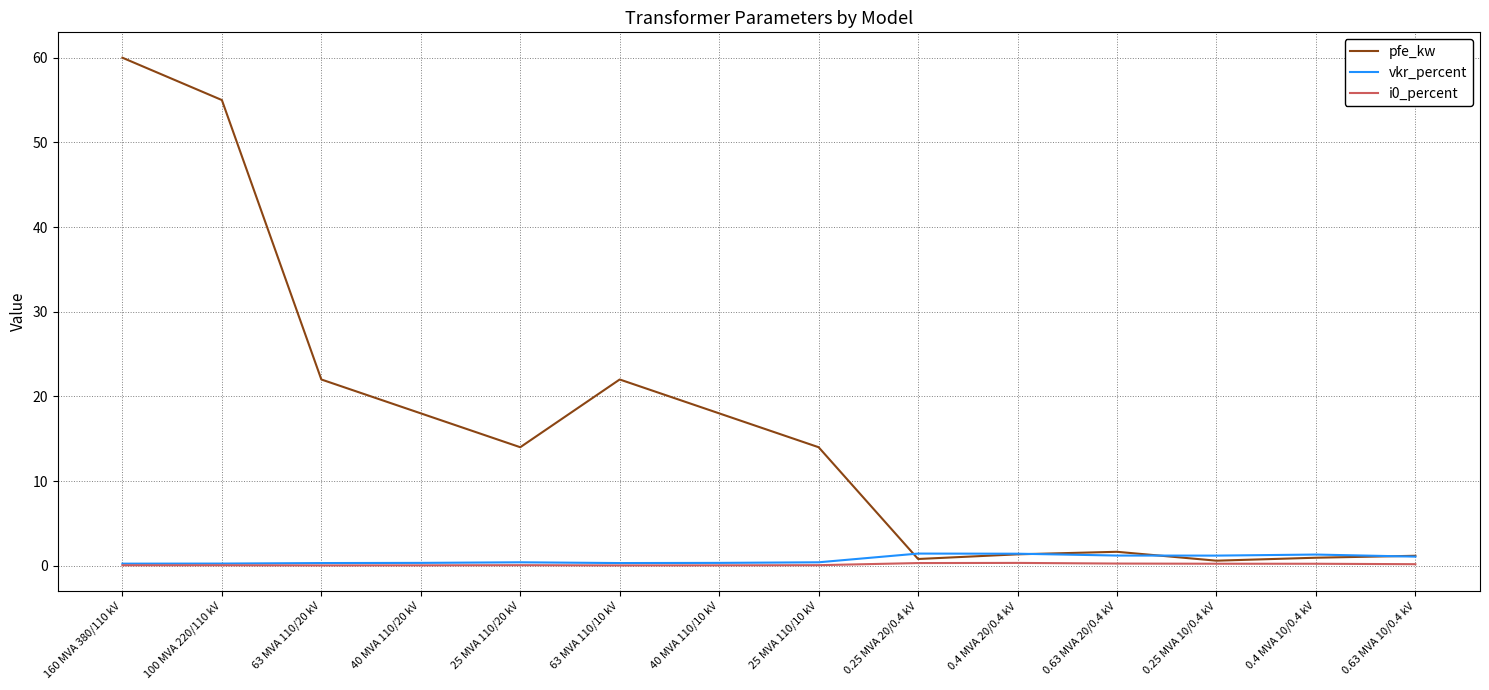

True or false: i0_percent has a value of 0.1 at 25 MVA 110/20 kV.

True